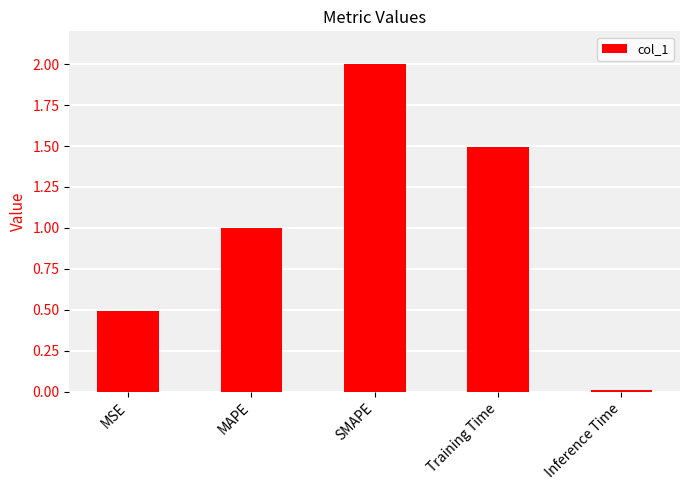

The chart shows a value of 1.0 at Training Time. True or false?

False